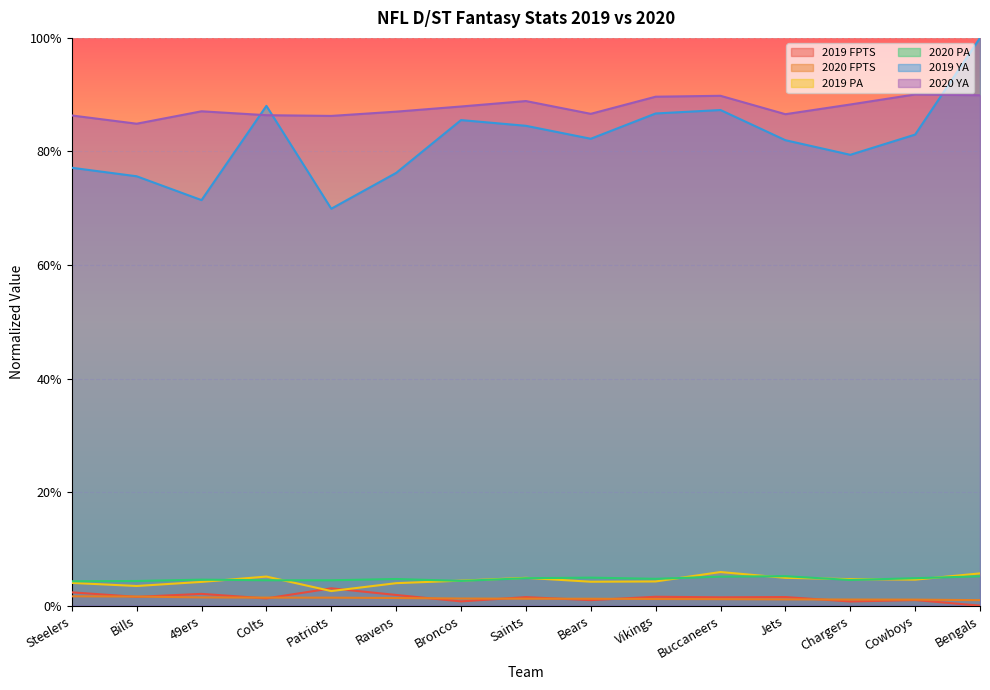

What is the value of the 2019 YA point at the 2nd from the left?

0.8